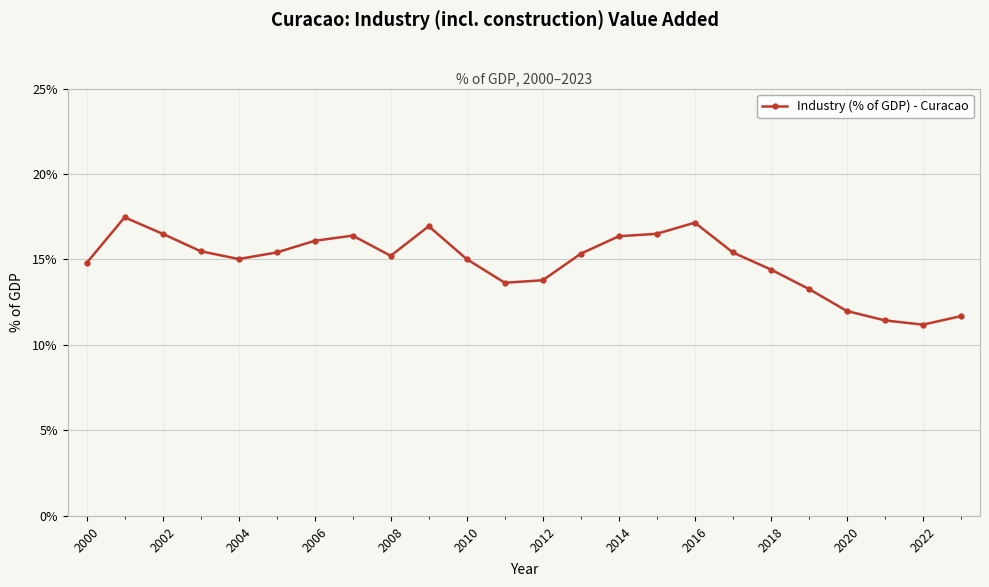

What is the value of the 14th point from the left?

15.3